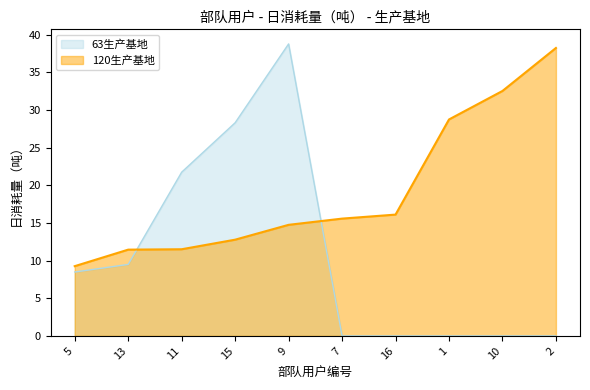

Which has a higher value, 5 or 11?

11